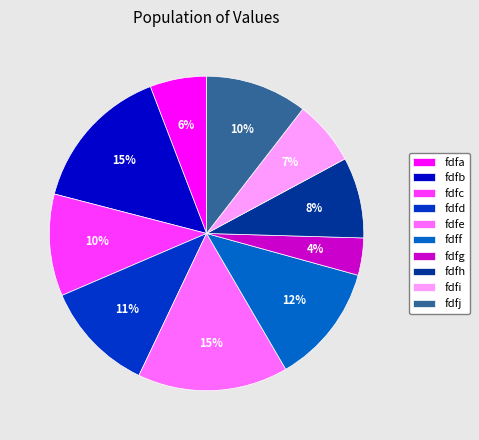

Does any single category account for the majority?

No